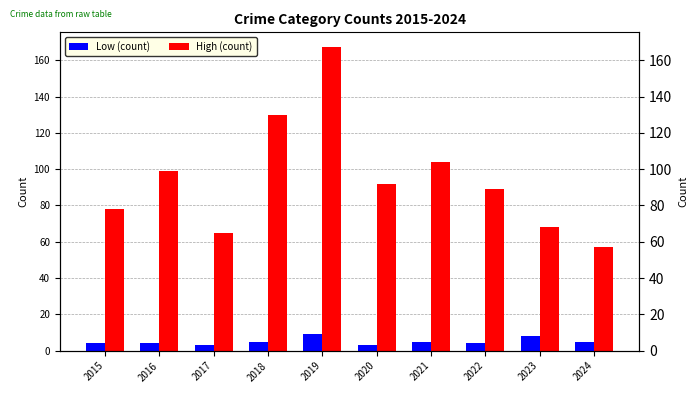

Which category has the lowest value across all series?

2017